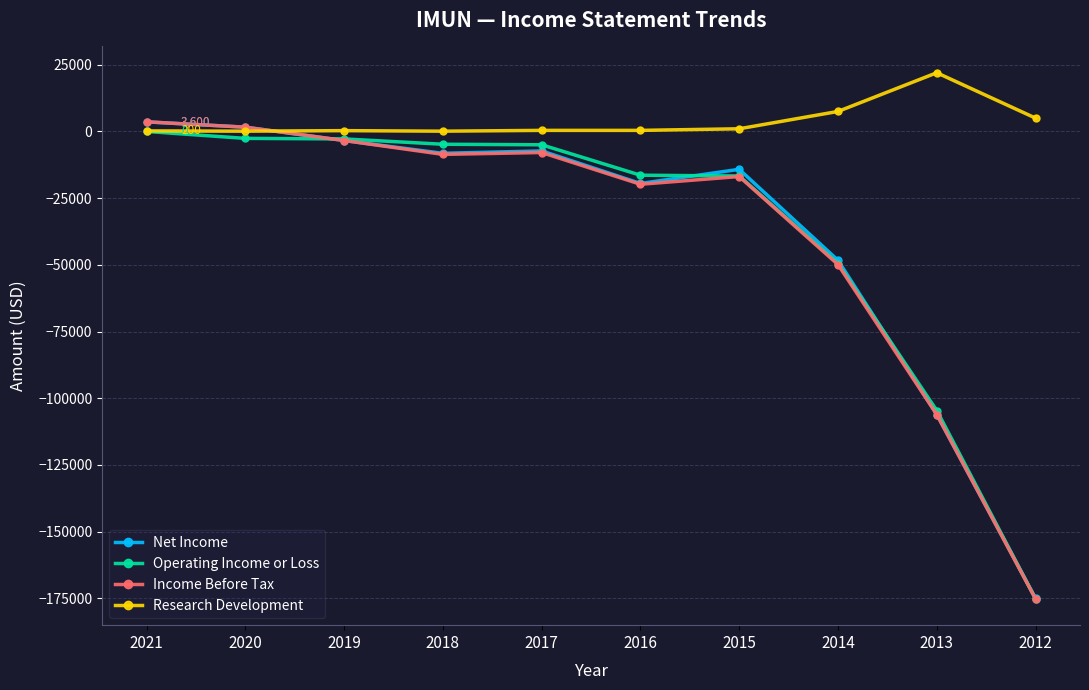

True or false: Net Income has a value of -14200 at 2015.

True